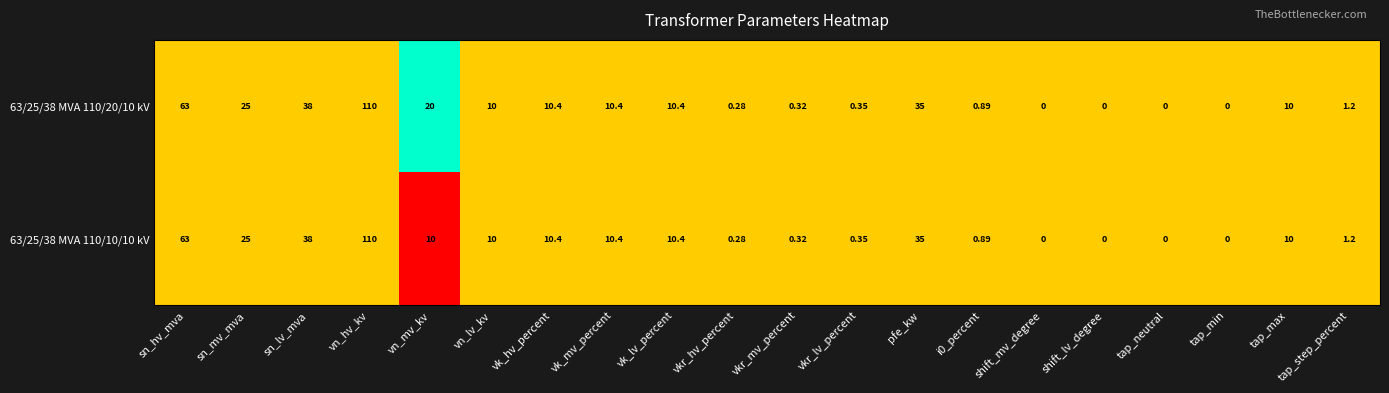

Which category has the highest value in the 63/25/38 MVA 110/10/10 kV series?

vn_hv_kv